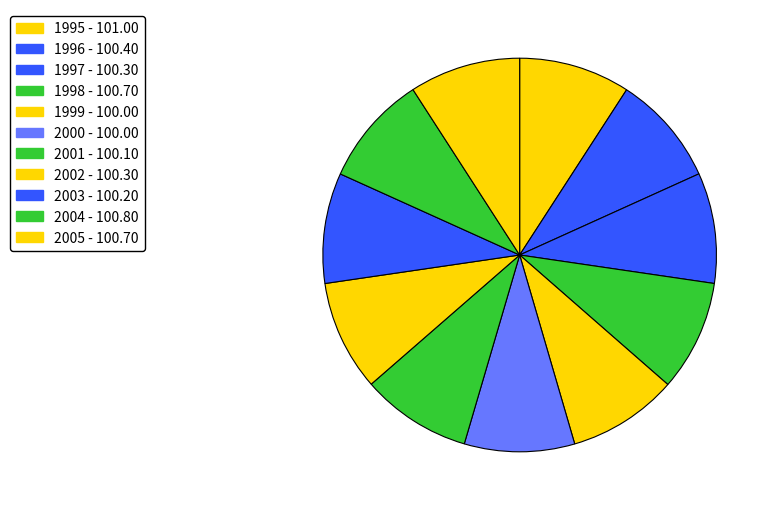

Does any single category account for the majority?

No